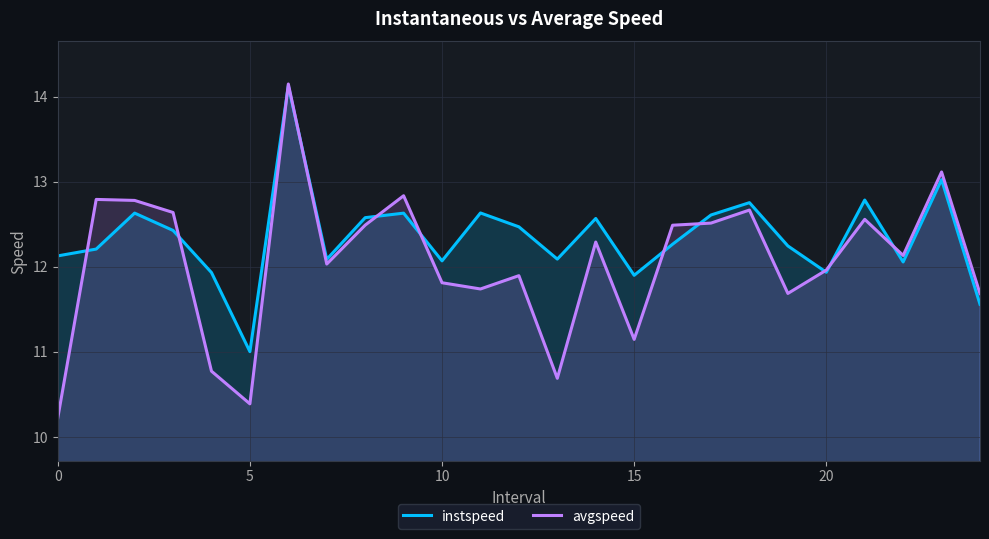

What is the lowest value of the instspeed series?

11.0